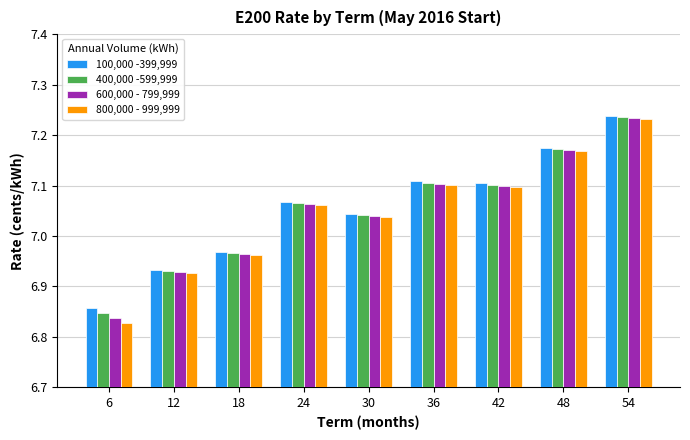

What is the difference between the maximum and minimum values in the 800,000 - 999,999 series?

0.4